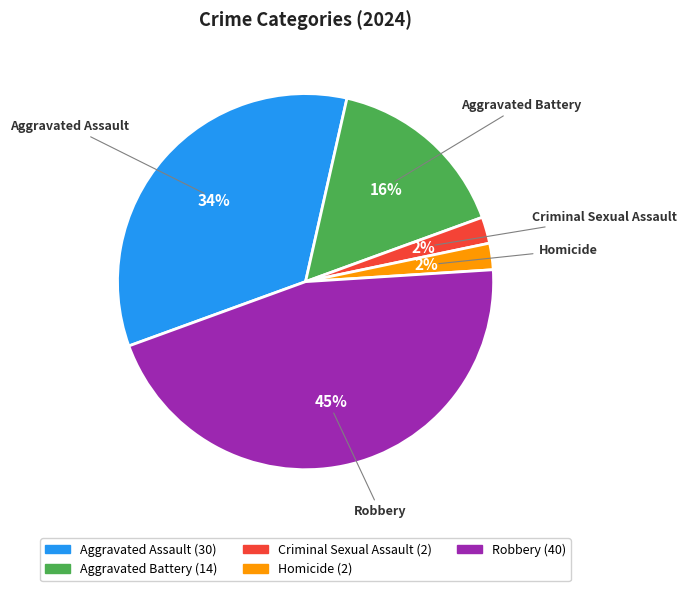

To the nearest percent, what portion does Robbery represent?

45%